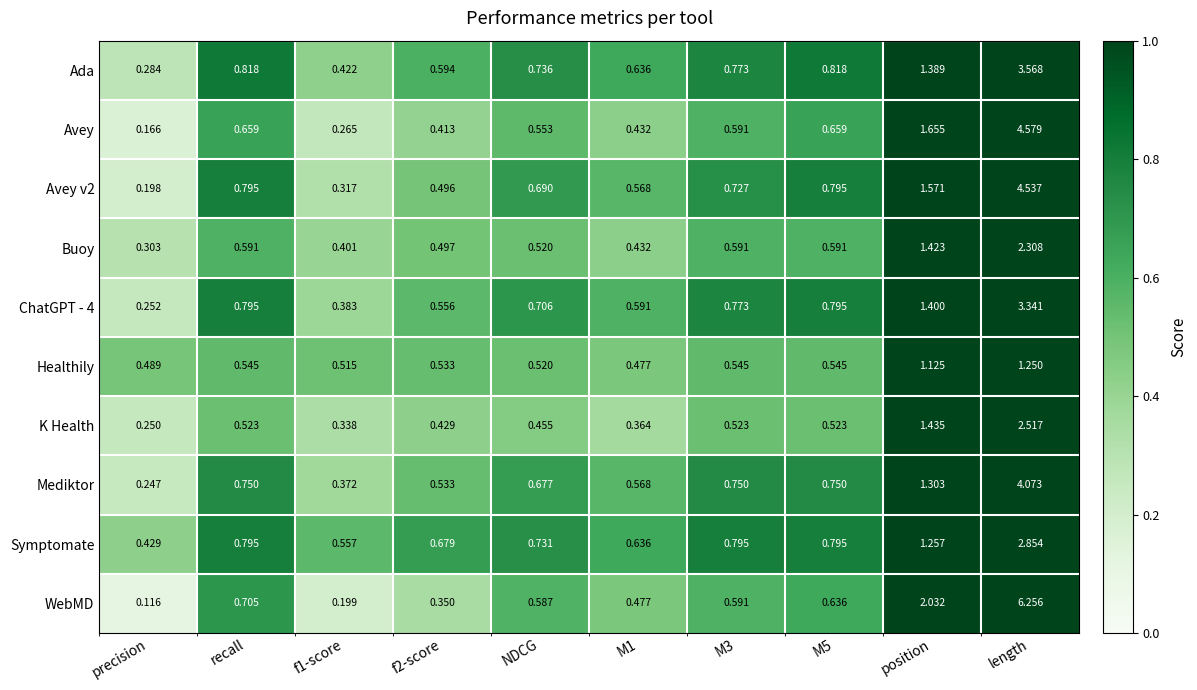

Which label corresponds to the smallest value in the chart?

precision